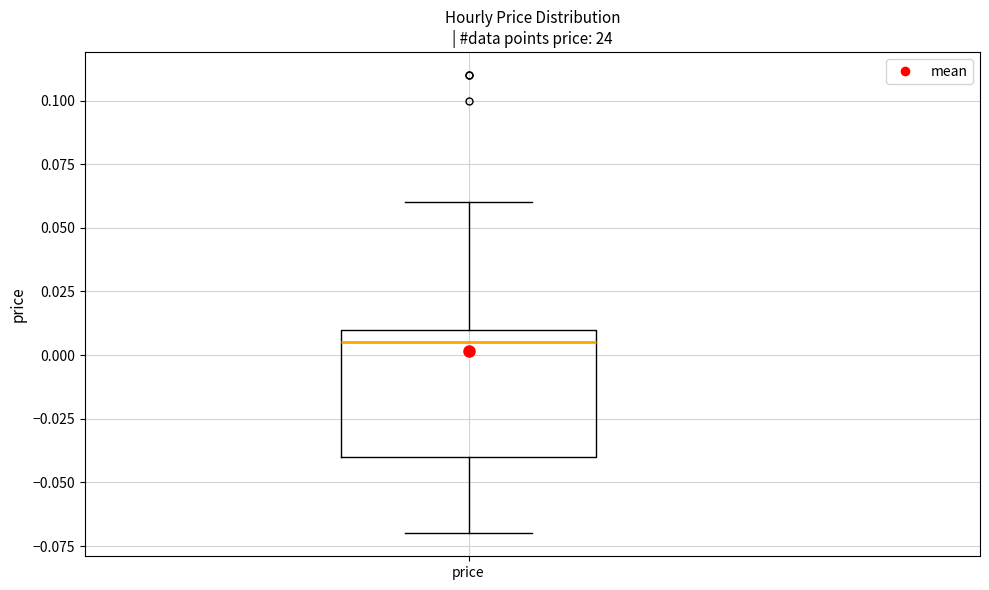

Transcribe this box plot: give where the median line is, the range the box spans, and where the two whiskers end, as read against the y-axis. The values are not printed on the chart, so give them approximately, as read against the axis.

median 0.005, box -0.040 to 0.010, whiskers -0.070 to 0.060